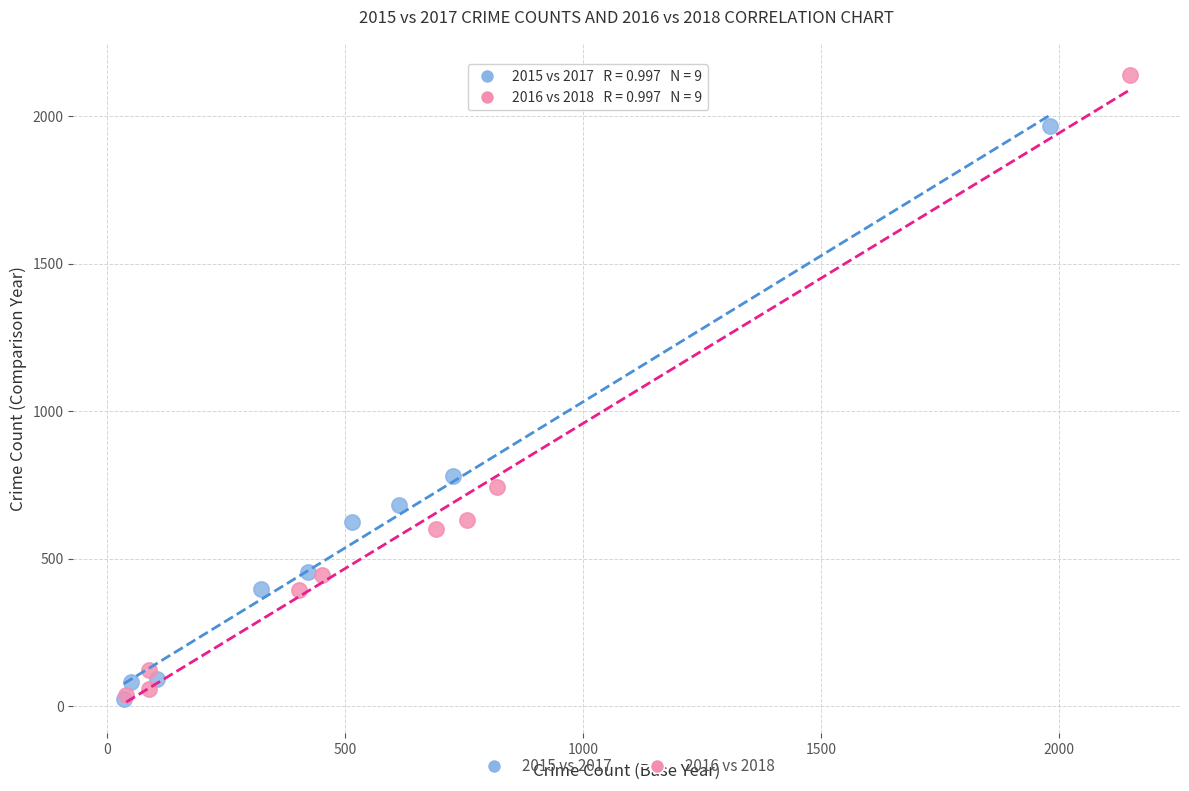

Which series reaches the maximum Y coordinate?

2016 vs 2018